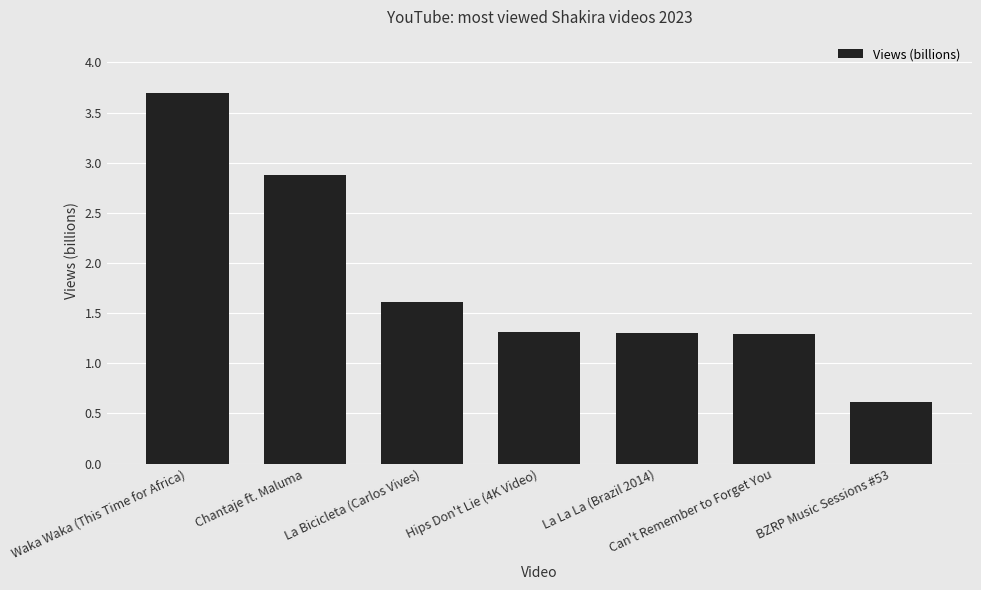

True or false: the data shows 2.9 at Chantaje ft. Maluma.

True